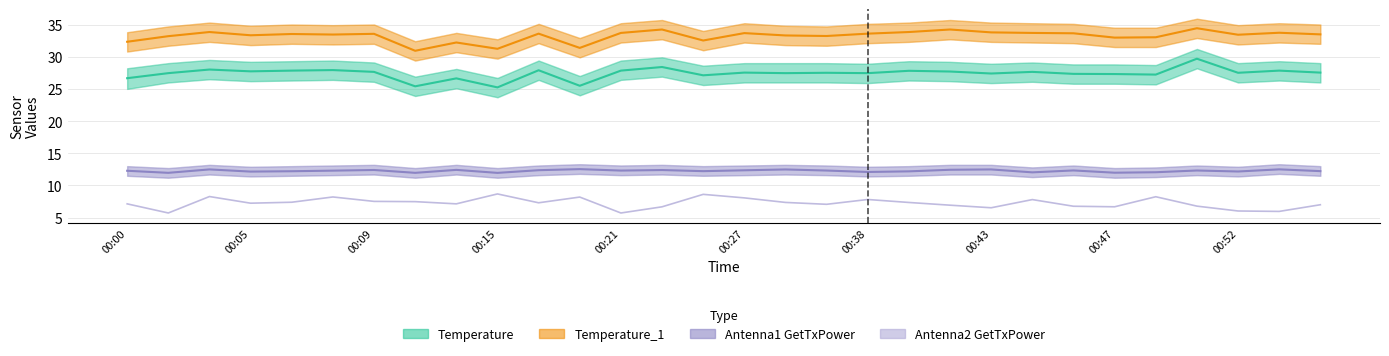

At 00:05, list the series in order from largest to smallest.

Temperature_1, Temperature, Antenna1 GetTxPower, Antenna2 GetTxPower